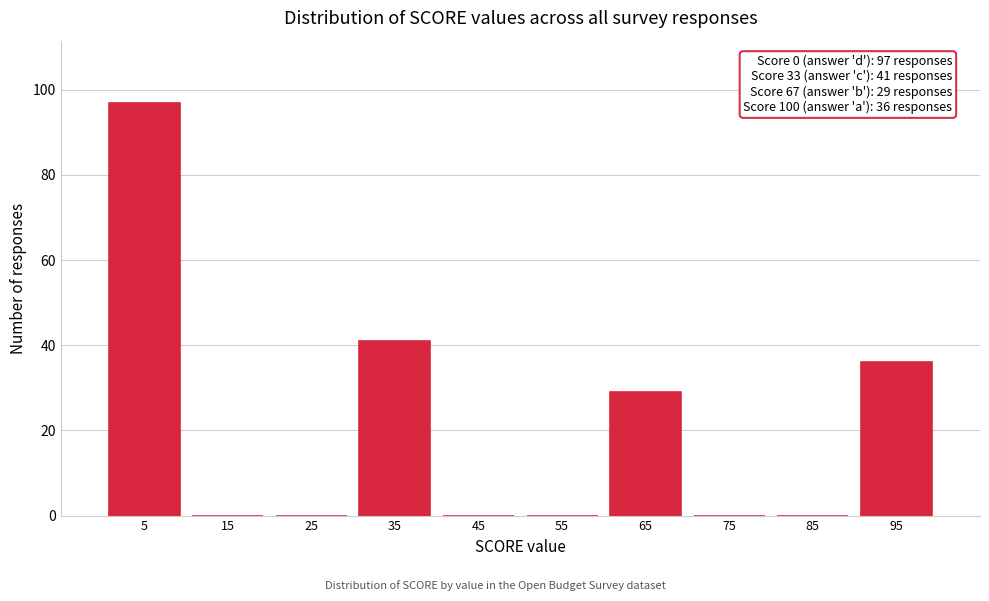

Which range on the x-axis has the tallest bar?

0 to 10